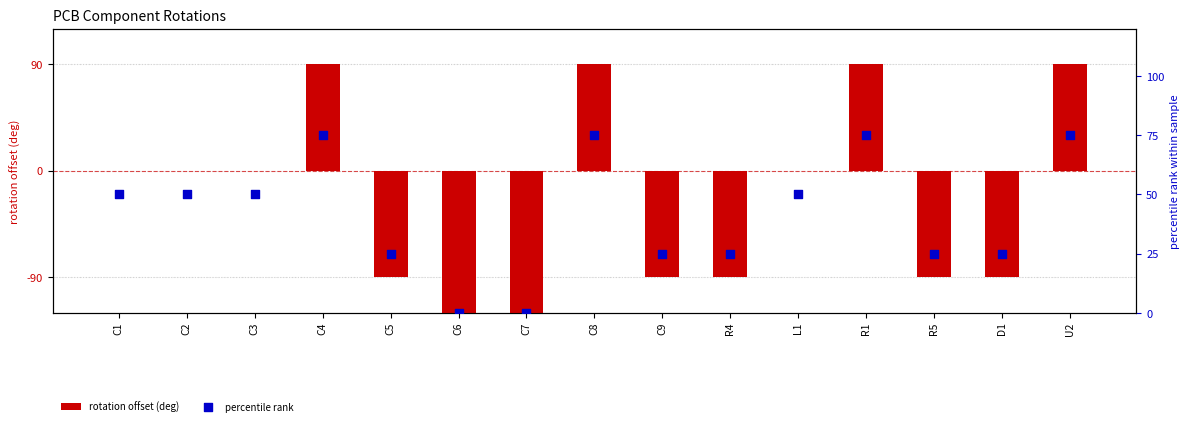

What is the total value across all series at C9?

-65